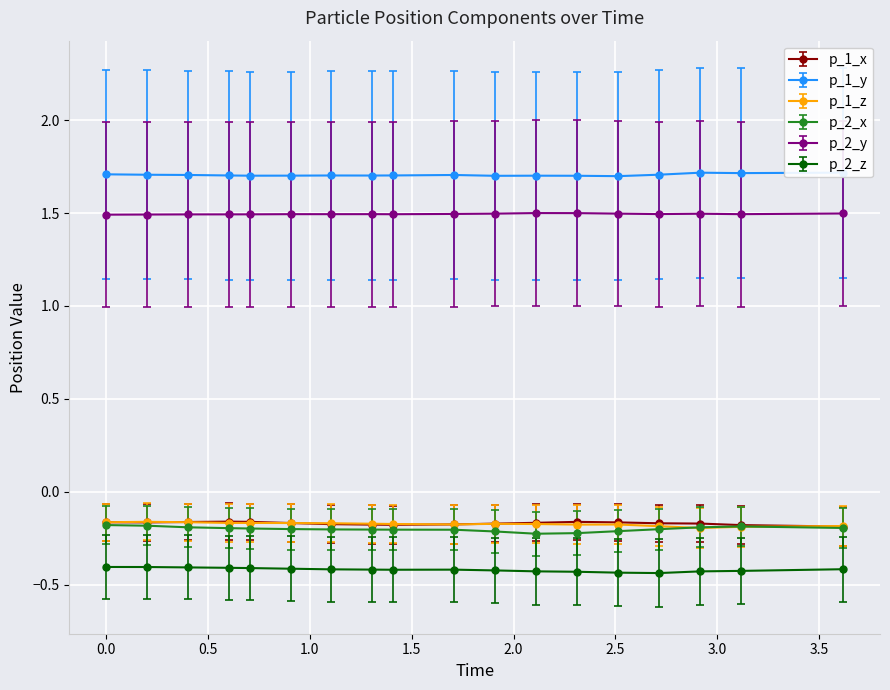

True or false: p_2_y and p_2_x cross at least once.

False